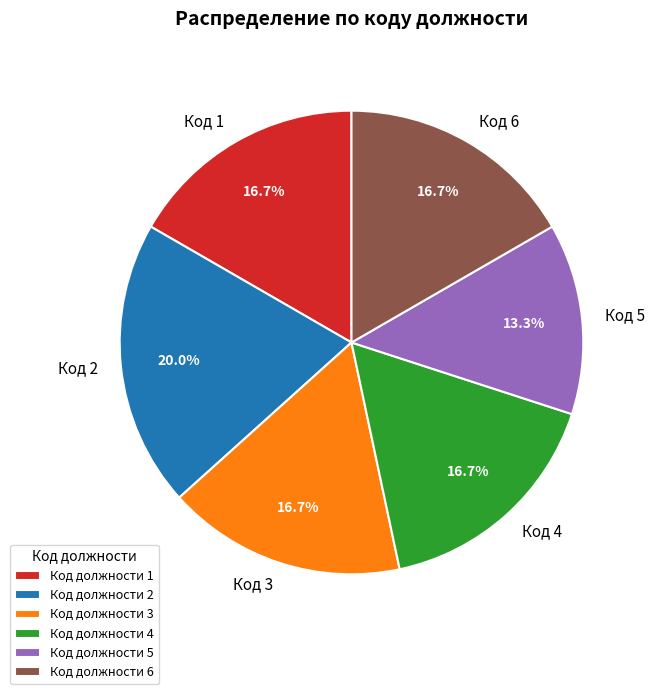

How much of the chart is everything except Код 6?

83.3%